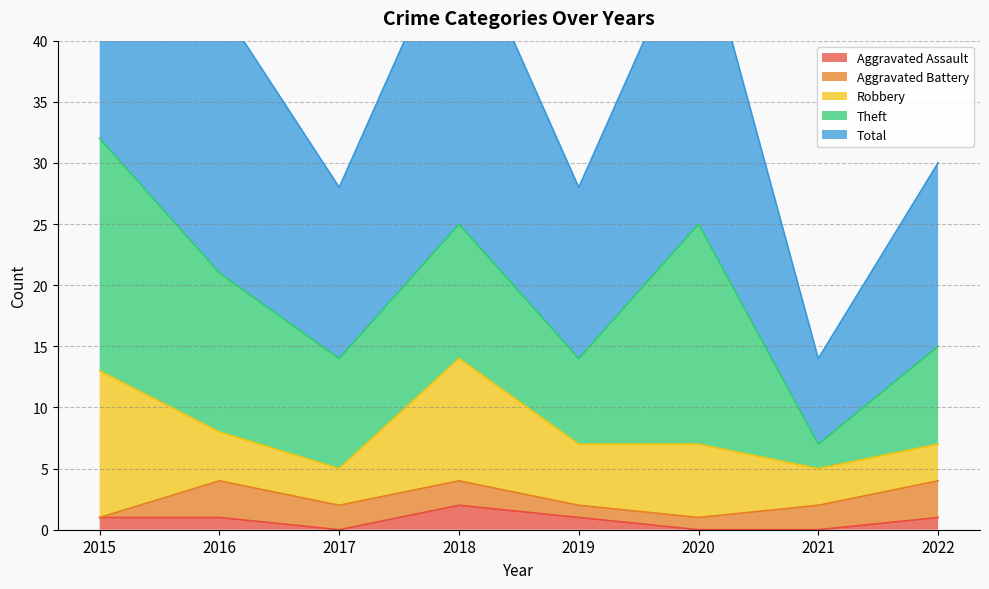

What is the value of the Aggravated Assault point at the 5th from the left?

1